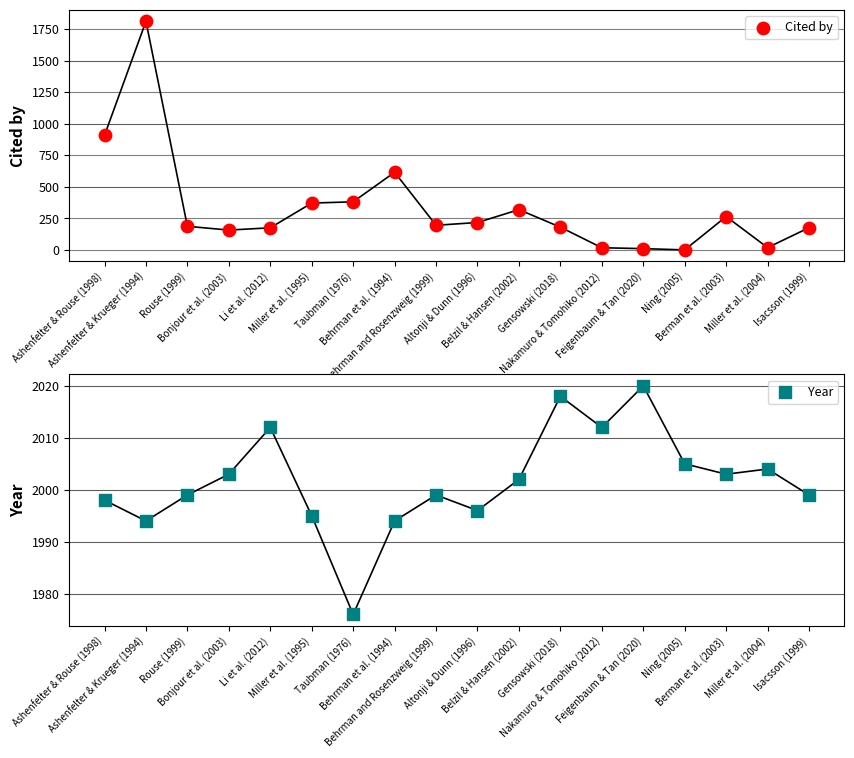

Which series reaches the maximum Y coordinate?

Year